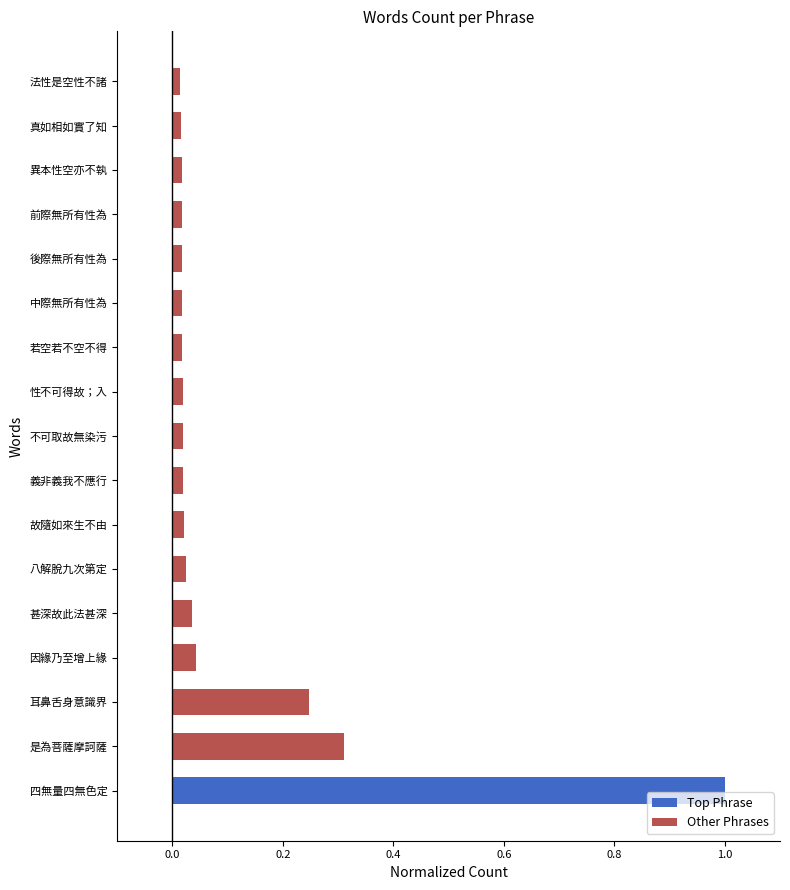

Is it true that the value at 四無量四無色定 is 1.0?

True